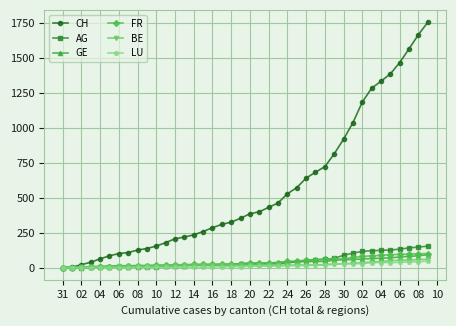

What is the sum of all LU values?

528